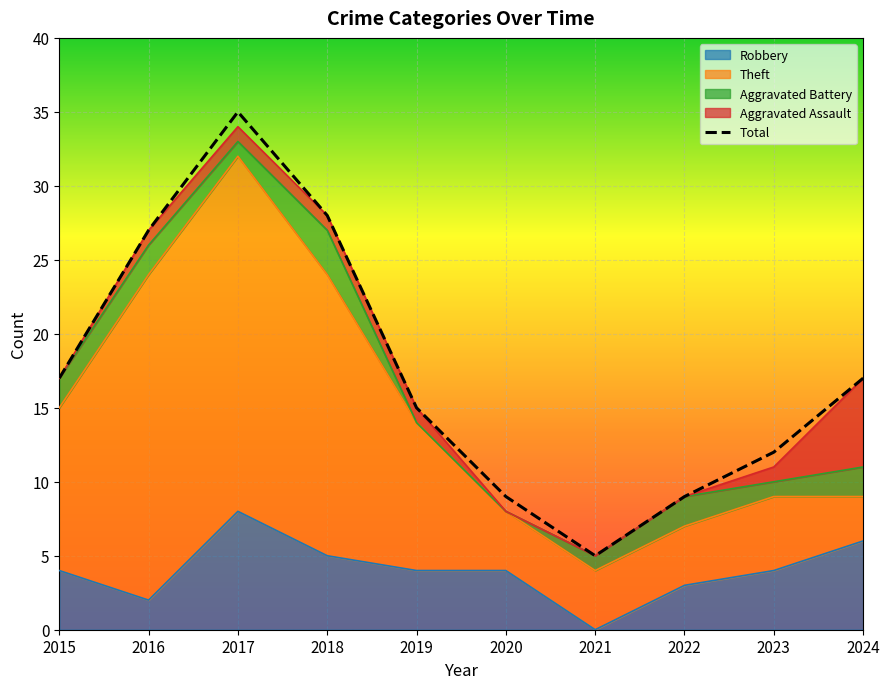

Which series has the largest range (max minus min)?

Total